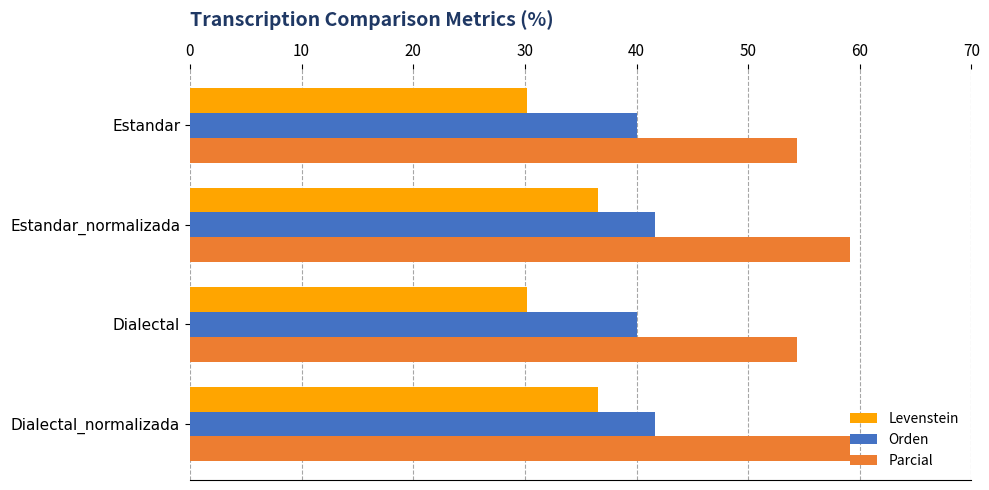

List the series in order of their peak value, highest first.

Parcial, Orden, Levenstein